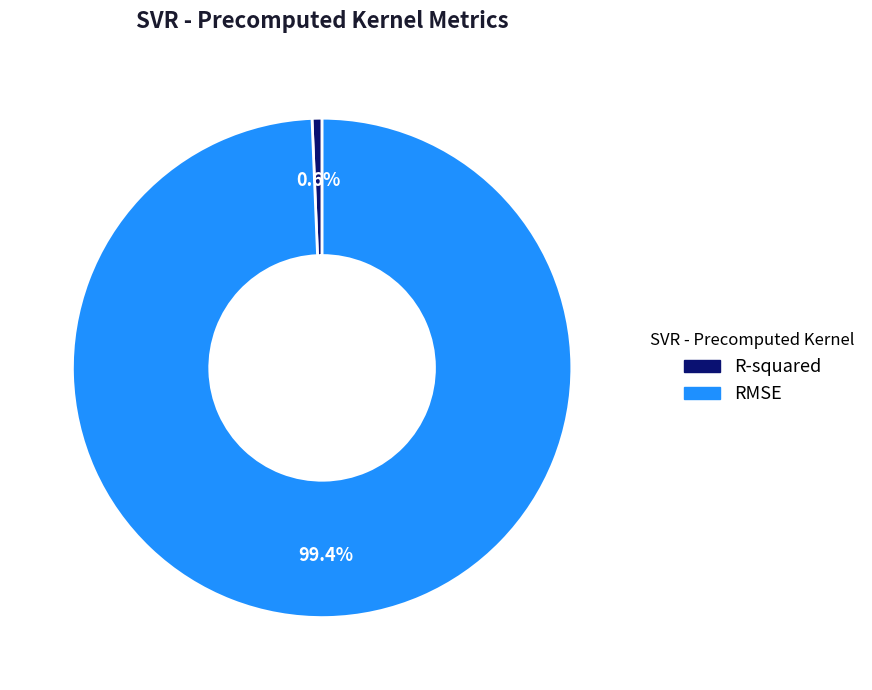

To the nearest percent, what is the combined percentage of R-squared and RMSE?

100%